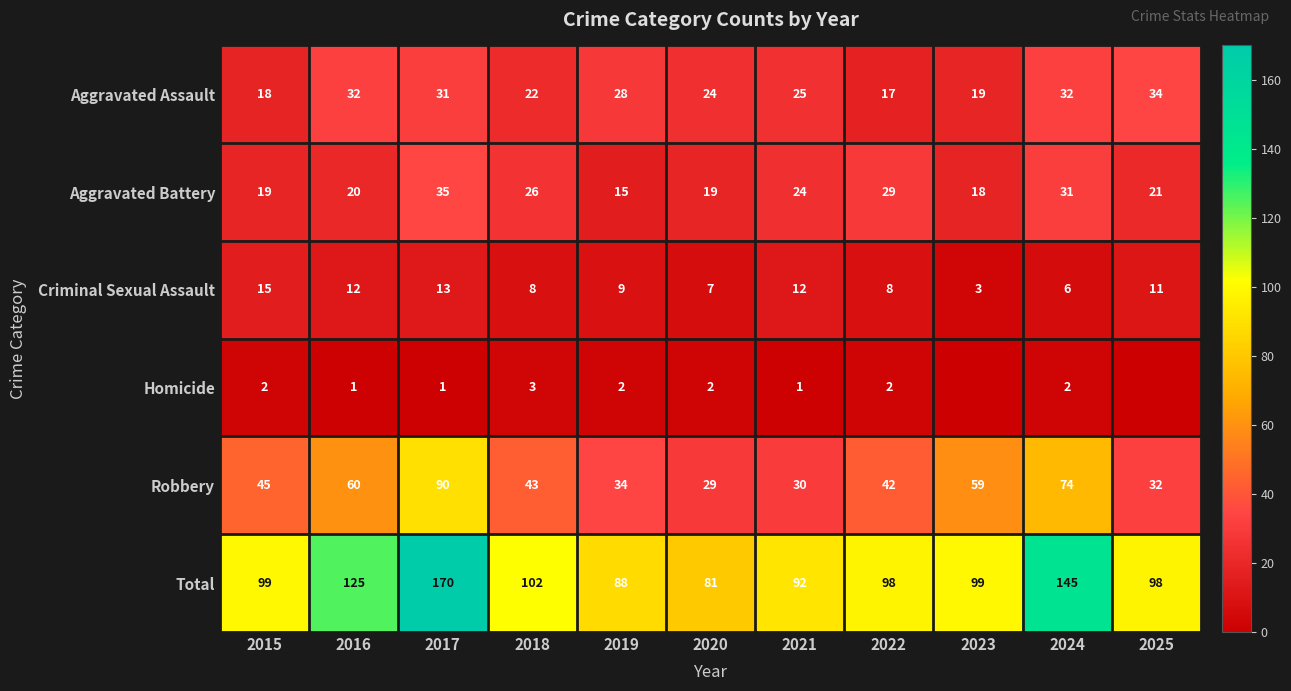

At which category is the sum across all series the highest?

2017